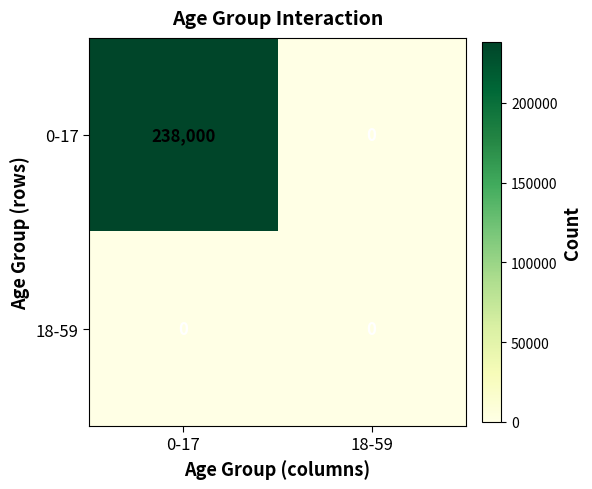

Rank the series by their maximum value, from lowest to highest.

18-59, 0-17